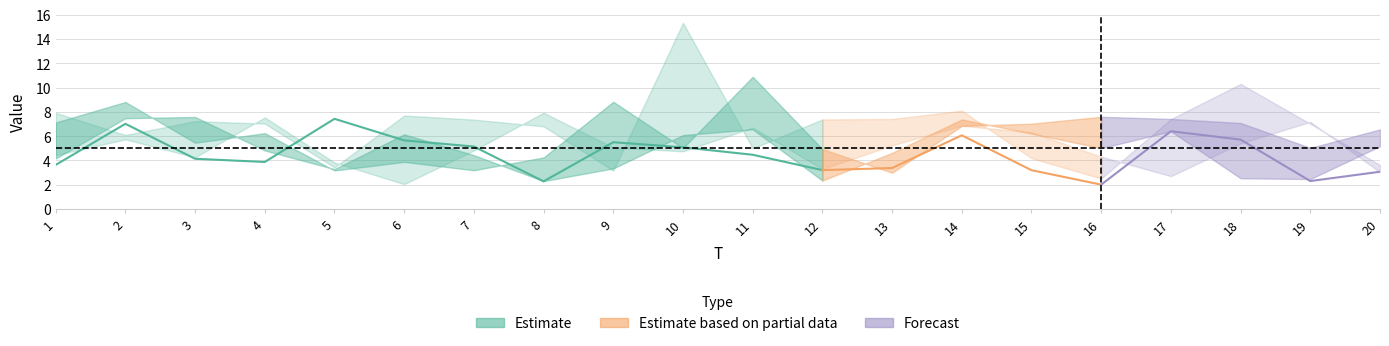

Does the chart display data point markers on the line(s)?

No